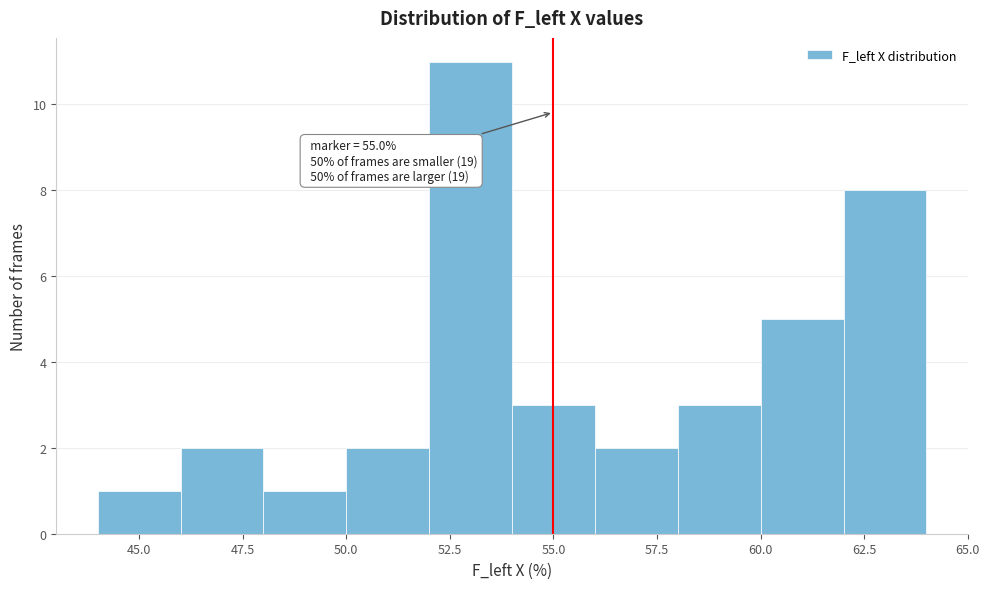

Which range on the x-axis has the tallest bar?

52 to 54